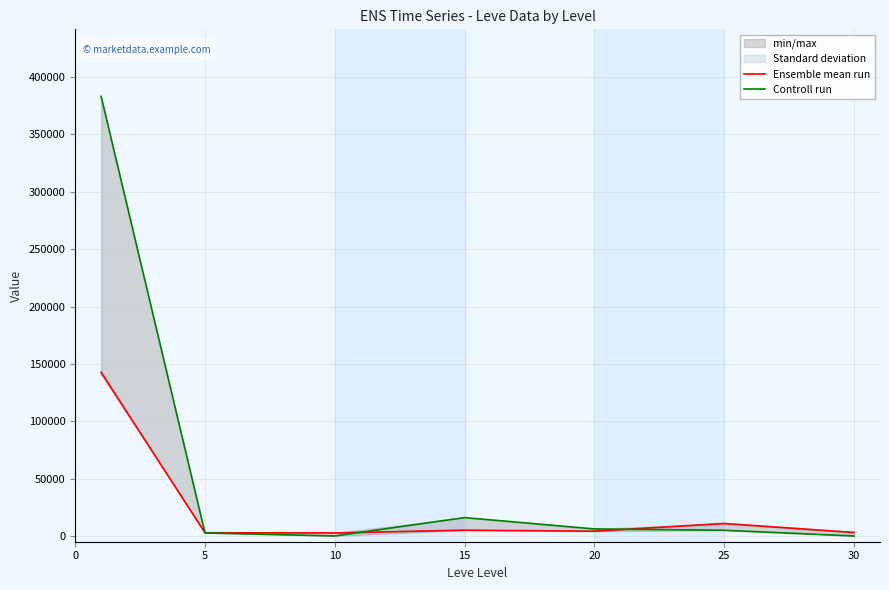

How many positive values does the Controll run series have?

5